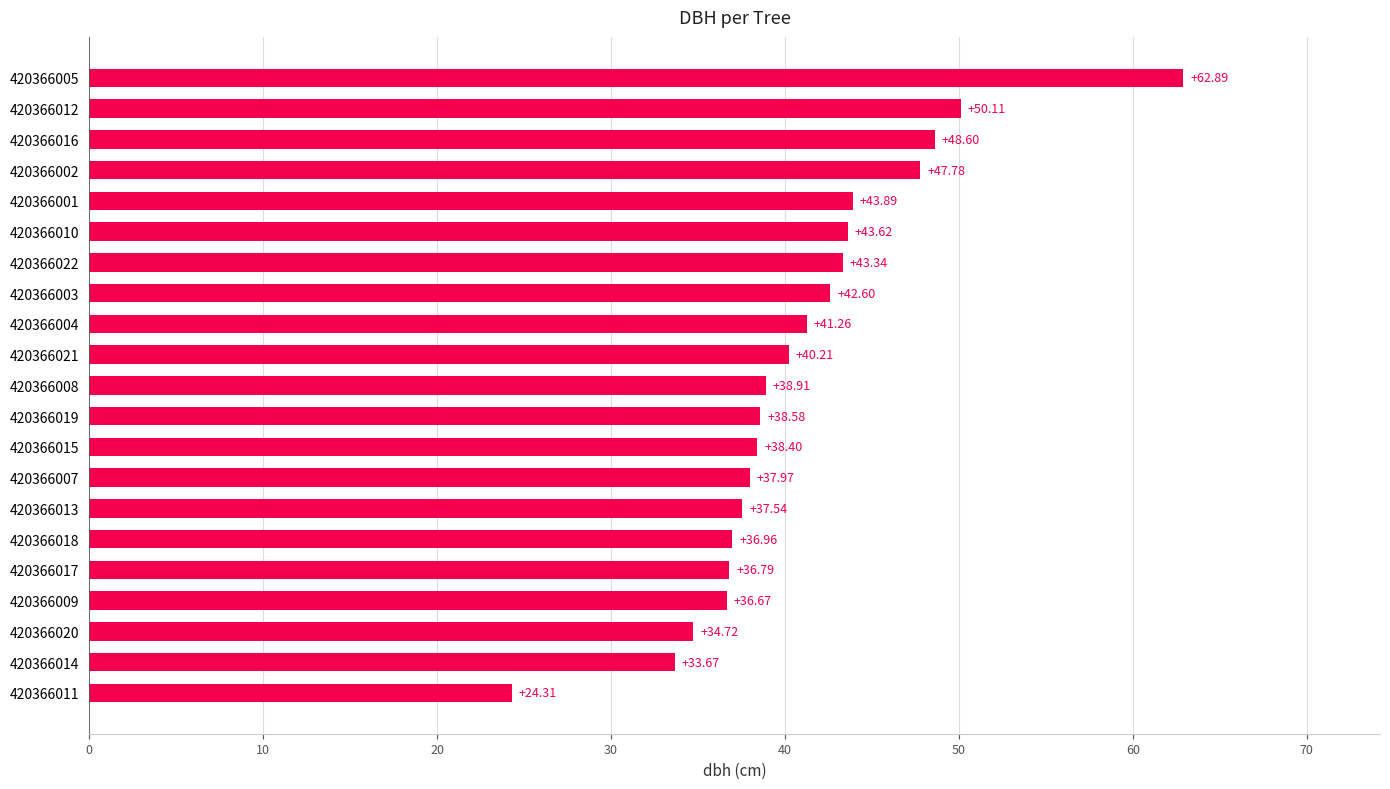

What is the ratio of the value at 420366017 to the value at 420366005?

0.6